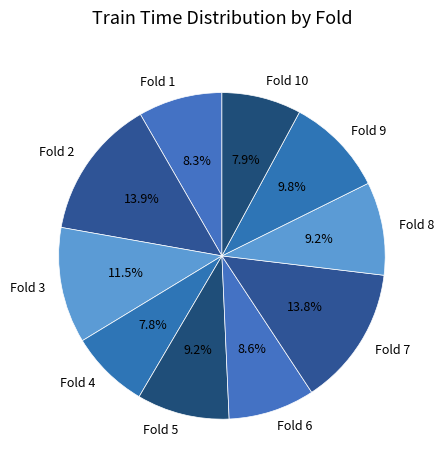

Combined, do Fold 6 and Fold 9 account for over 50%?

No